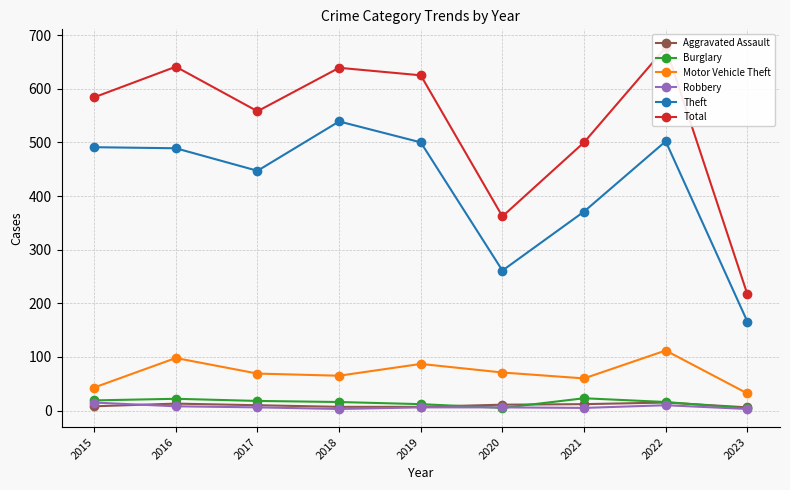

Count the Aggravated Assault values in the range 7 to 12.

6